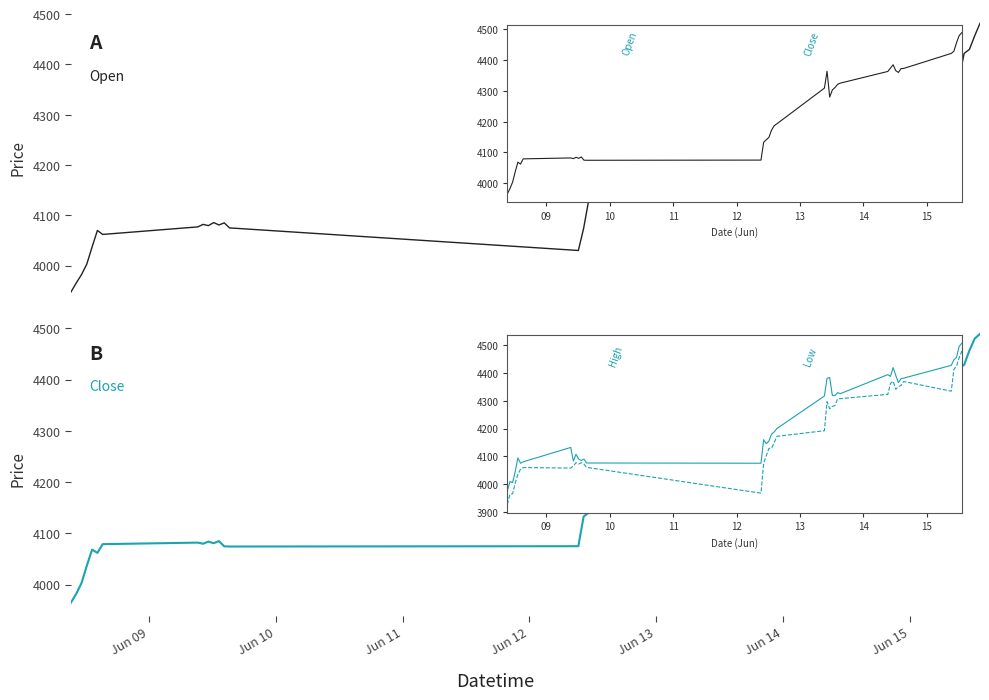

Rank the series by their maximum value, from lowest to highest.

Open, Close